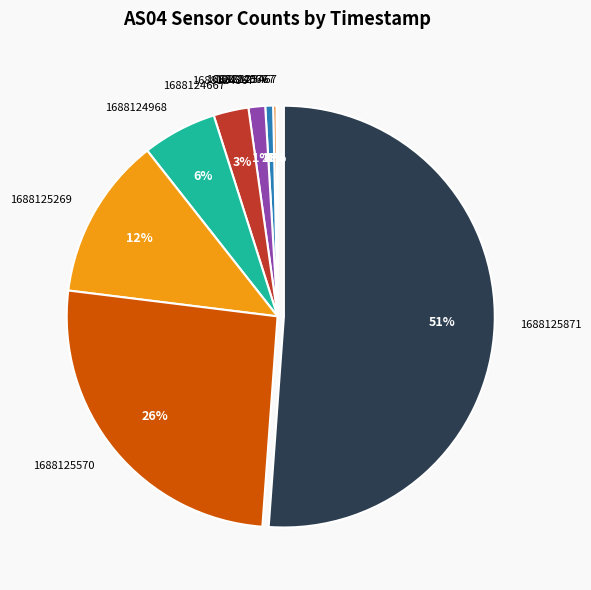

The 1688125269 slice represents 21% of the pie. True or false?

False